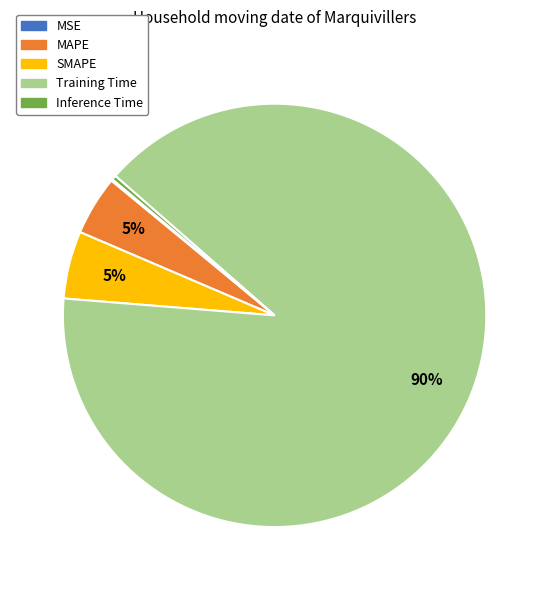

True or false: SMAPE accounts for 5% of the total.

True